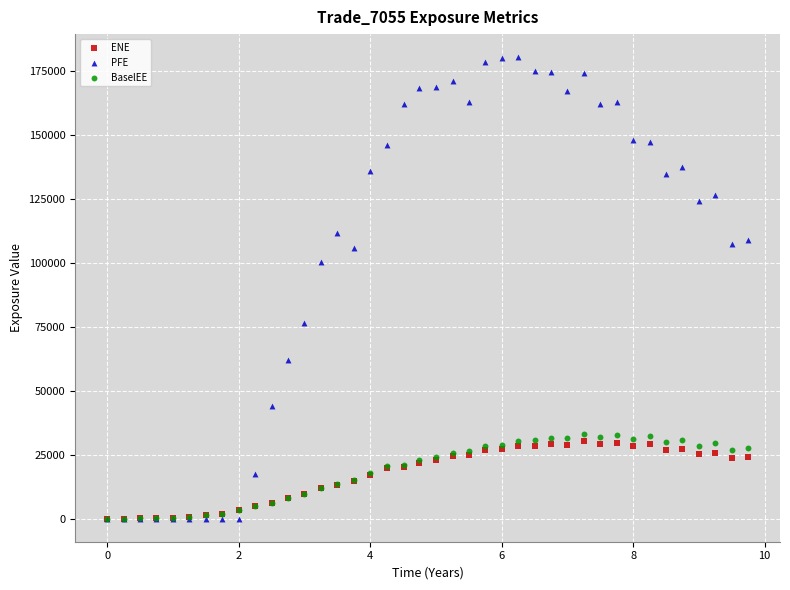

Which series has the largest Y range (max minus min)?

PFE